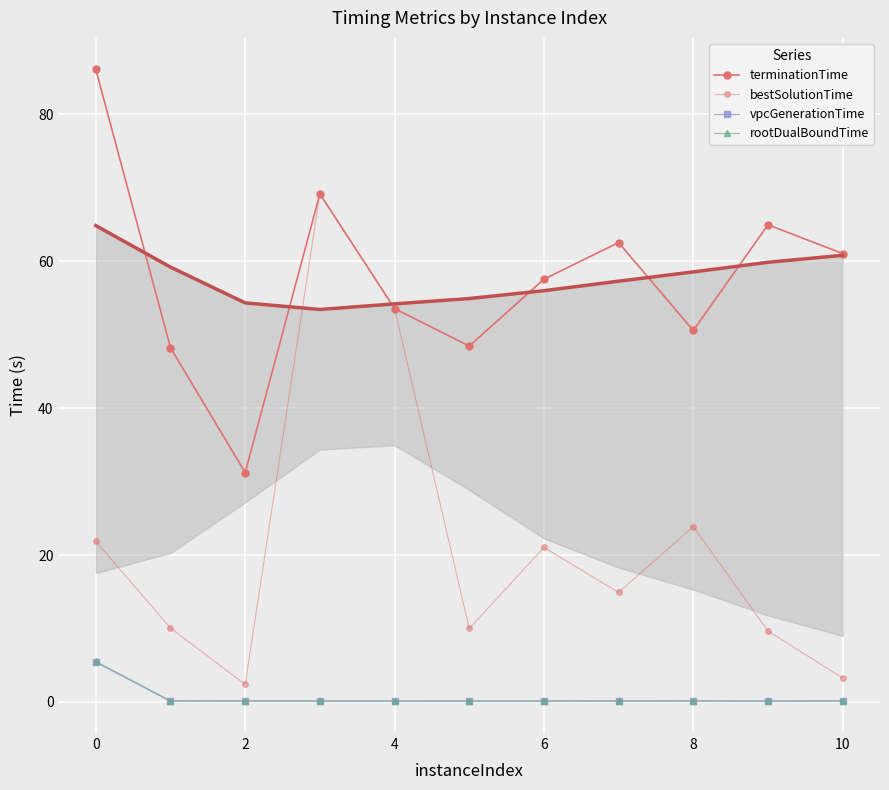

How many data points does each series have?

11